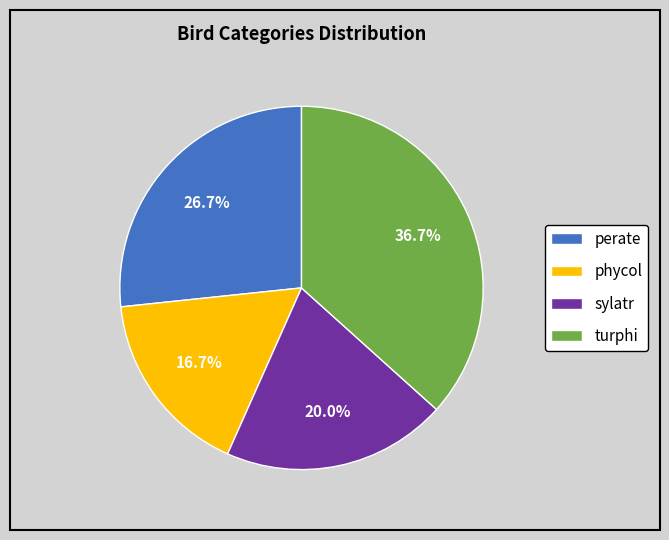

Which category has the smallest portion of the pie?

phycol